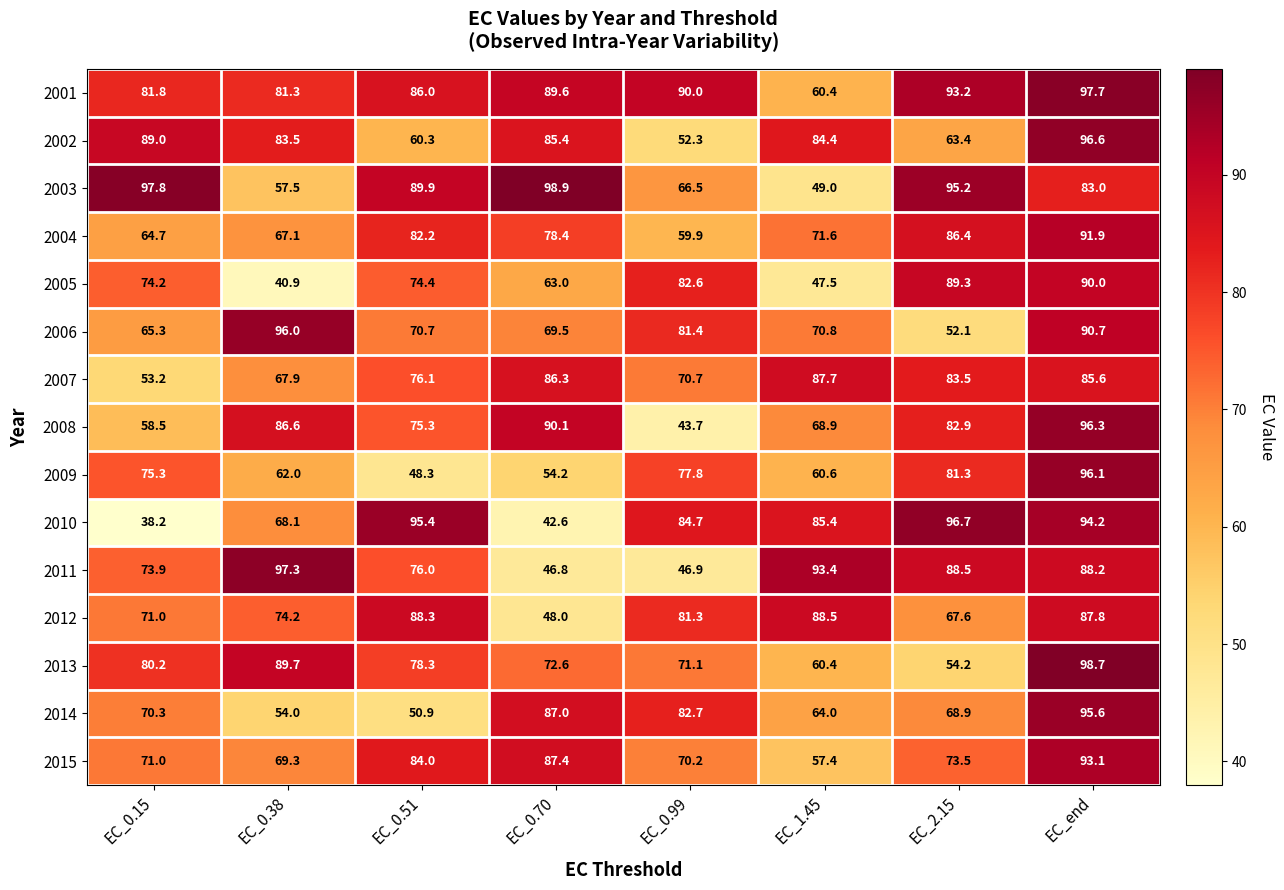

At which category is the sum across all series the highest?

EC_end